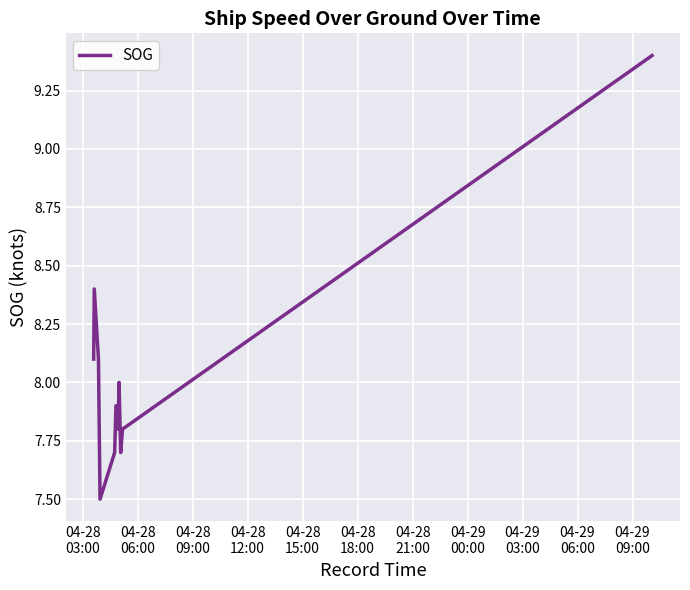

What is the maximum value shown in the chart?

9.4